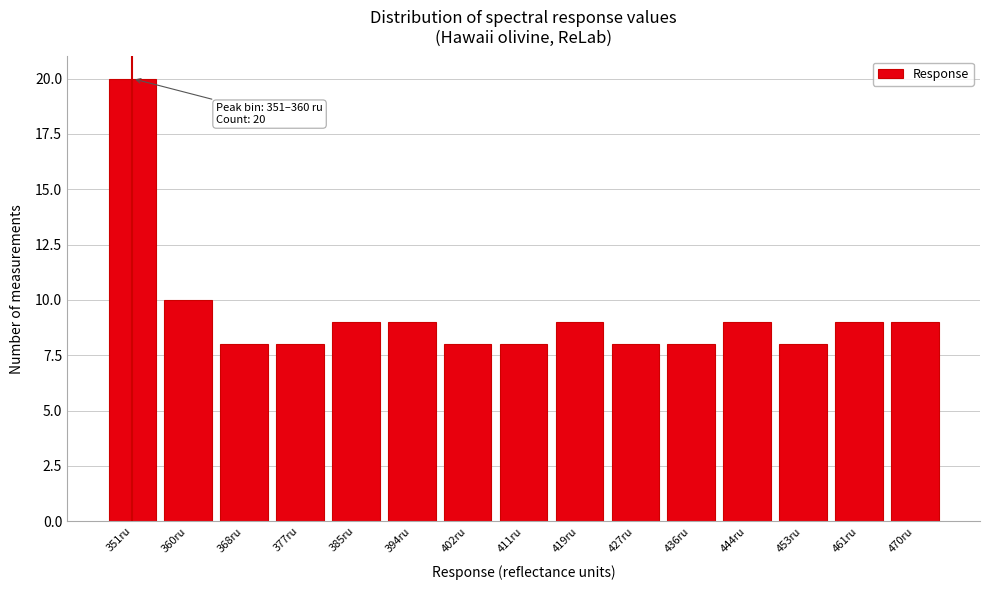

Reading right to left, what are all the values shown in this chart?

9	9	8	9	8	8	9	8	8	9	9	8	8	10	20